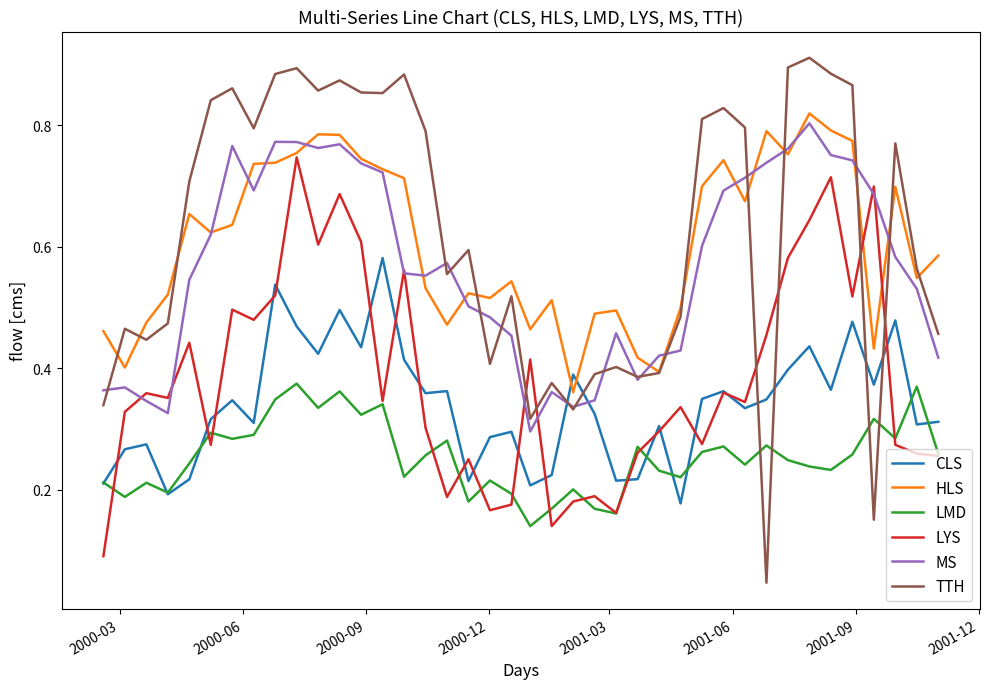

Which series has the widest spread of values?

TTH